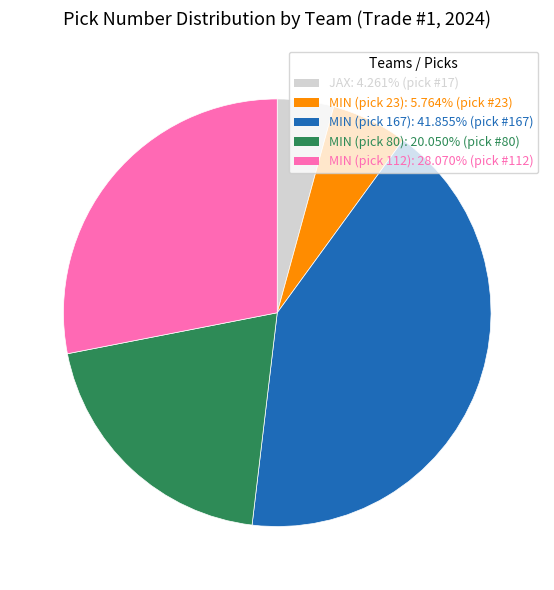

Which category has the biggest portion of the pie?

MIN (pick 167)